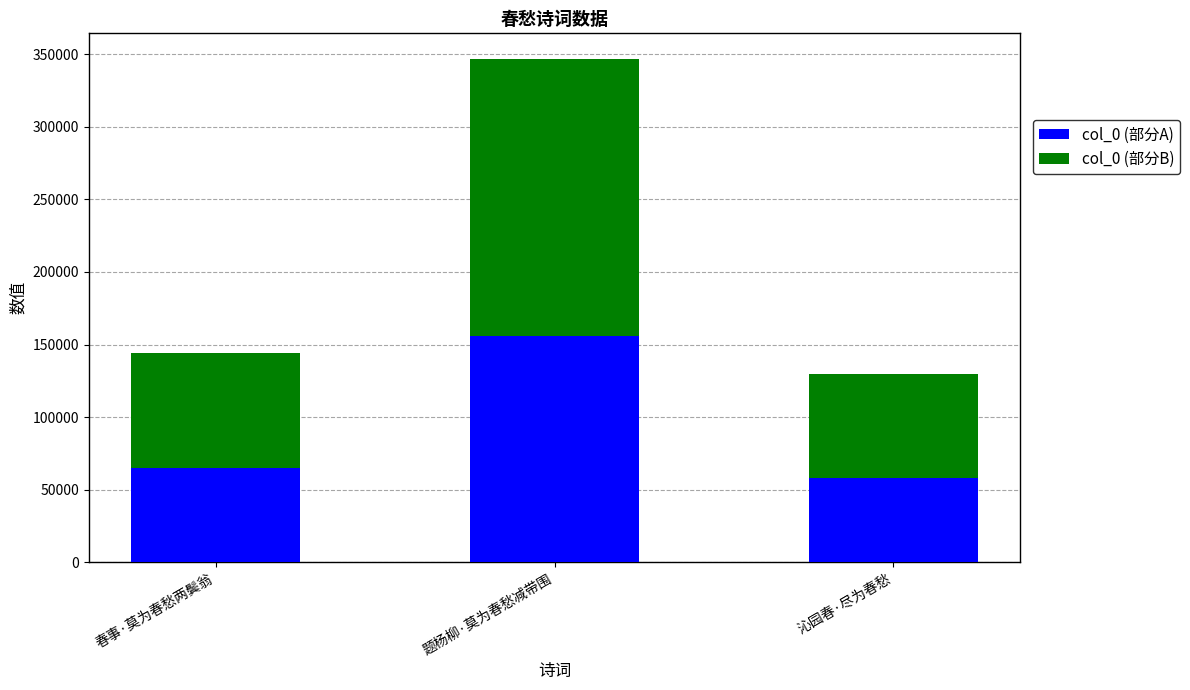

How many categories are shown in the chart?

3